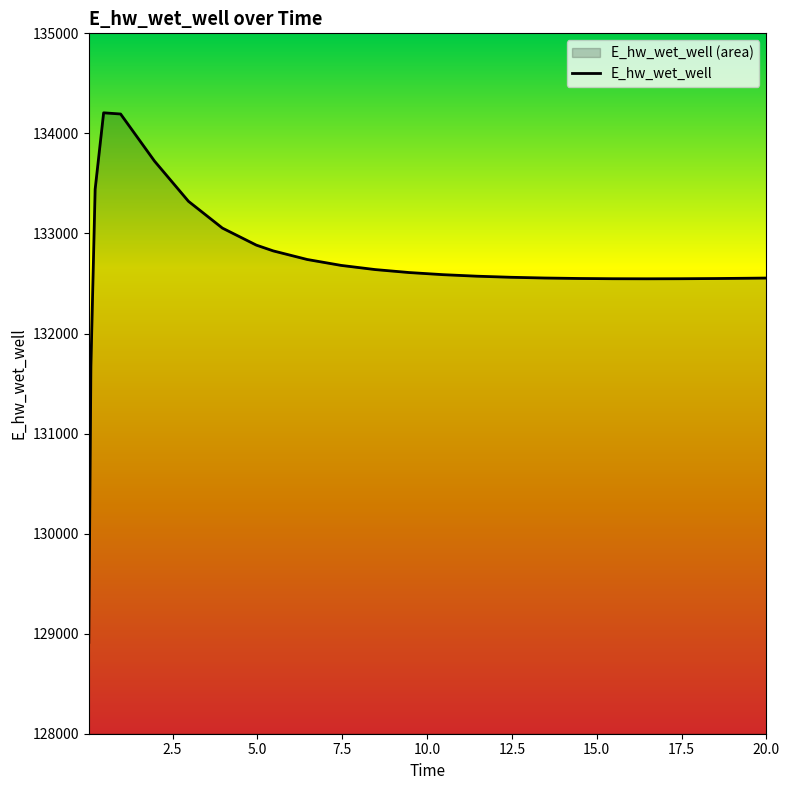

How many interior local peaks (higher than both neighbors) does the data have?

1